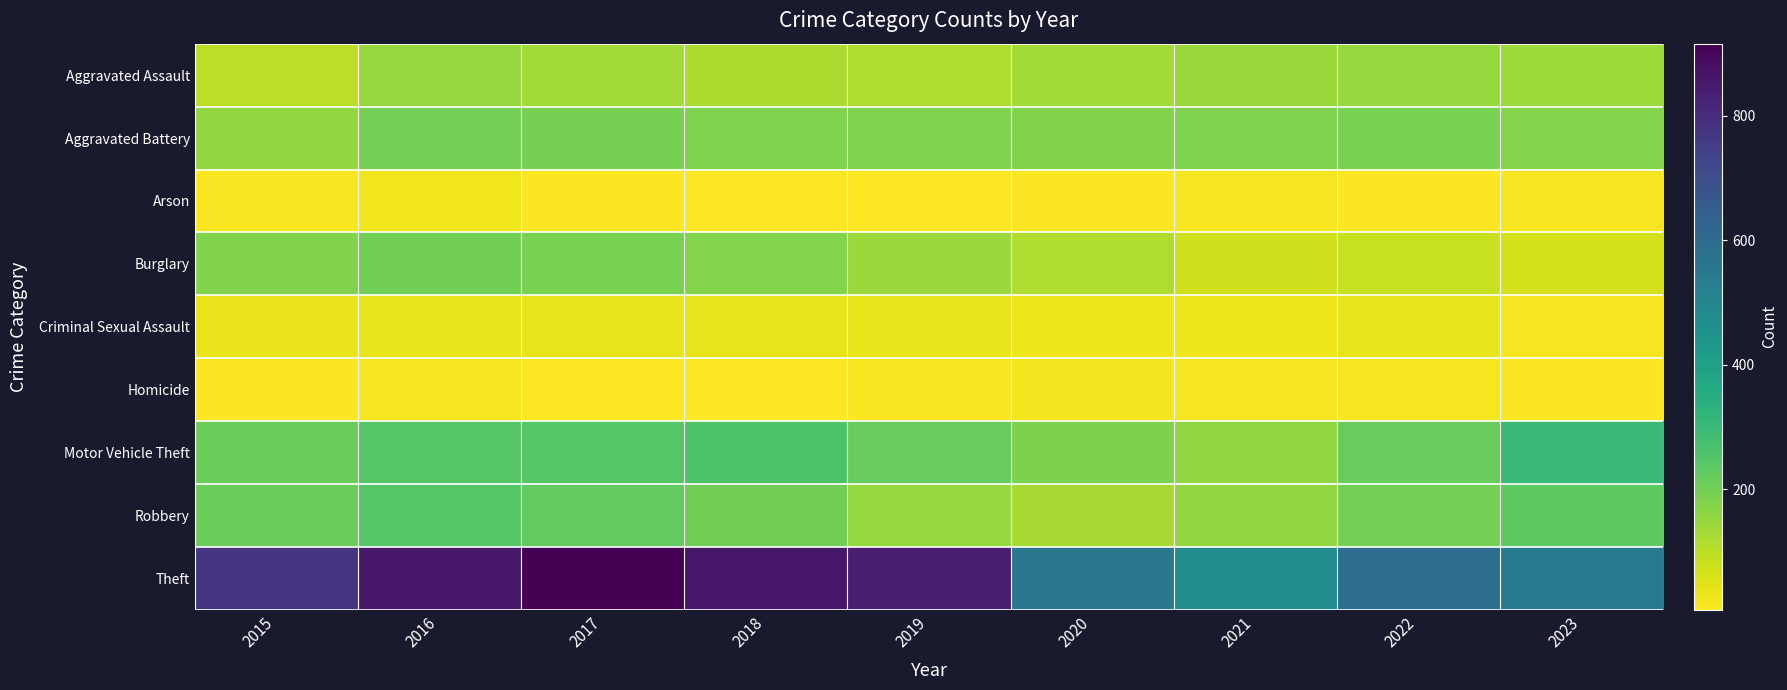

Reading right to left, what are all the values shown in this chart?

Aggravated Assault: 2023=138	2022=146	2021=142	2020=131	2019=113	2018=119	2017=131	2016=146	2015=95
Aggravated Battery: 2023=176	2022=190	2021=182	2020=180	2019=182	2018=183	2017=191	2016=196	2015=154
Arson: 2023=17	2022=11	2021=17	2020=12	2019=6	2018=8	2017=12	2016=25	2015=15
Burglary: 2023=66	2022=81	2021=71	2020=115	2019=143	2018=176	2017=189	2016=201	2015=178
Criminal Sexual Assault: 2023=20	2022=39	2021=30	2020=28	2019=37	2018=38	2017=39	2016=40	2015=31
Homicide: 2023=10	2022=20	2021=20	2020=22	2019=14	2018=8	2017=8	2016=18	2015=13
Motor Vehicle Theft: 2023=304	2022=218	2021=156	2020=184	2019=216	2018=256	2017=247	2016=245	2015=211
Robbery: 2023=236	2022=196	2021=153	2020=124	2019=150	2018=204	2017=224	2016=247	2015=212
Theft: 2023=541	2022=590	2021=474	2020=550	2019=841	2018=856	2017=916	2016=858	2015=774